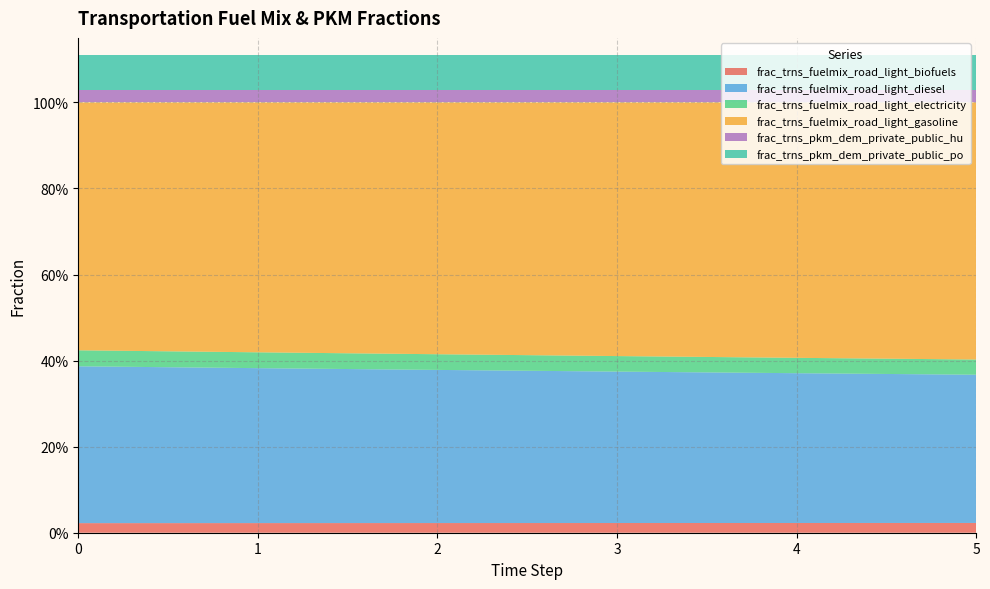

Reading right to left, extract all data points from this chart.

frac_trns_fuelmix_road_light_biofuels: 5=0.0	4=0.0	3=0.0	2=0.0	1=0.0	0=0.0
frac_trns_fuelmix_road_light_diesel: 5=0.3	4=0.3	3=0.4	2=0.4	1=0.4	0=0.4
frac_trns_fuelmix_road_light_electricity: 5=0.0	4=0.0	3=0.0	2=0.0	1=0.0	0=0.0
frac_trns_fuelmix_road_light_gasoline: 5=0.6	4=0.6	3=0.6	2=0.6	1=0.6	0=0.6
frac_trns_pkm_dem_private_public_hu: 5=0.0	4=0.0	3=0.0	2=0.0	1=0.0	0=0.0
frac_trns_pkm_dem_private_public_po: 5=0.1	4=0.1	3=0.1	2=0.1	1=0.1	0=0.1